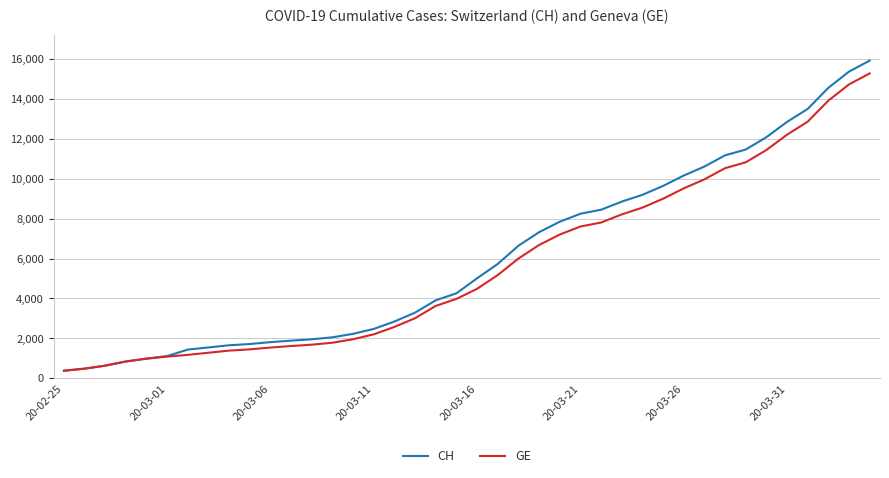

What is the minimum value shown in the chart?

375